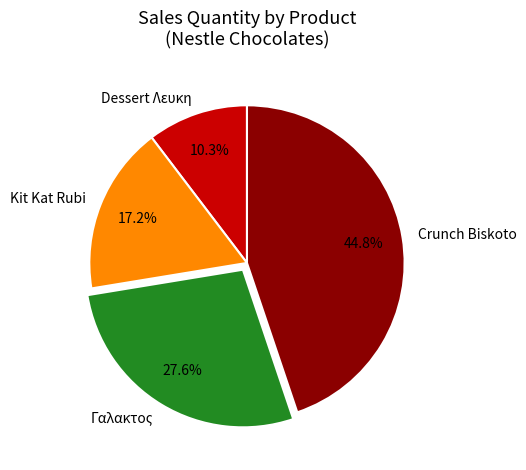

How much of the chart is everything except Crunch Biskoto?

55.2%